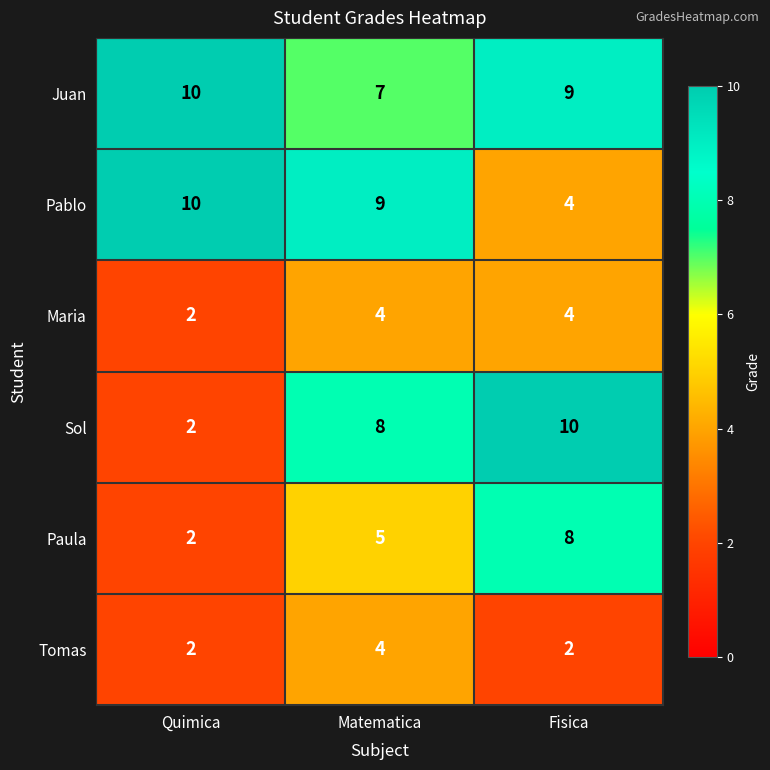

How many data points does each series have?

3